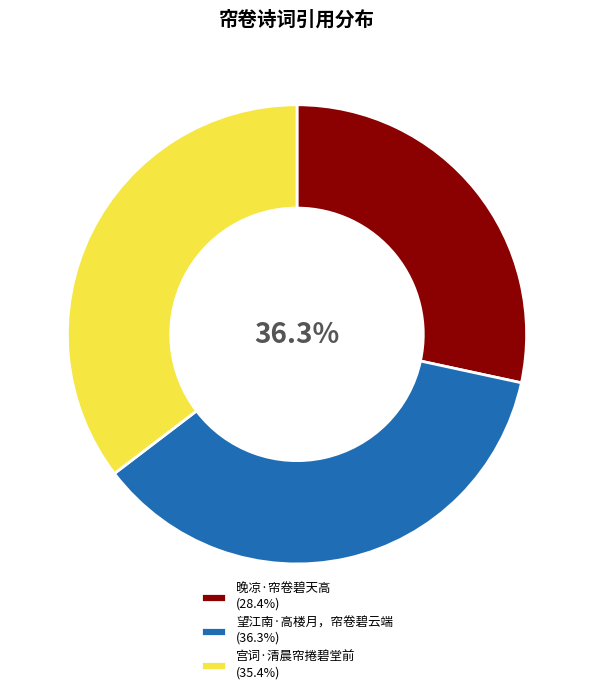

Rank the categories by value from highest to lowest.

望江南·高楼月，帘卷碧云端, 宫词·清晨帘捲碧堂前, 晚凉·帘卷碧天高